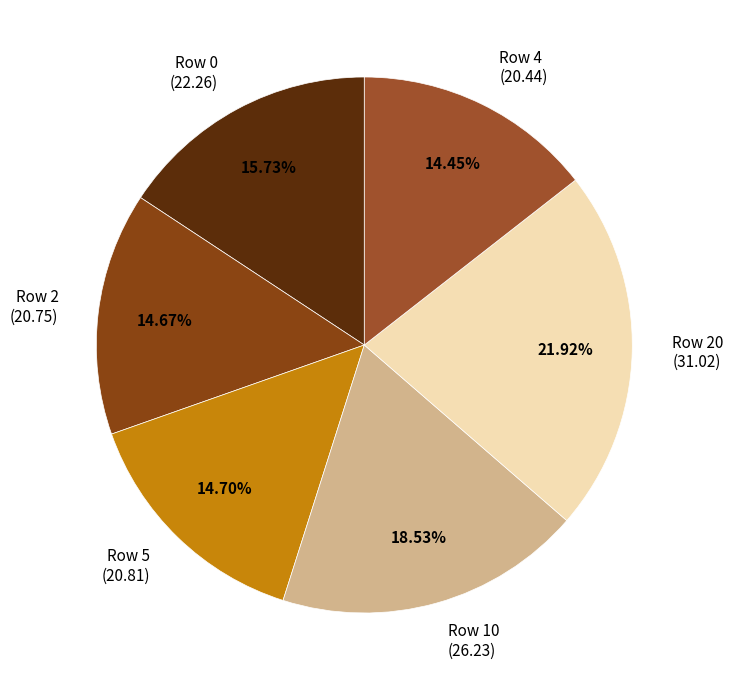

Does Row 10 account for over 50% of the chart?

No